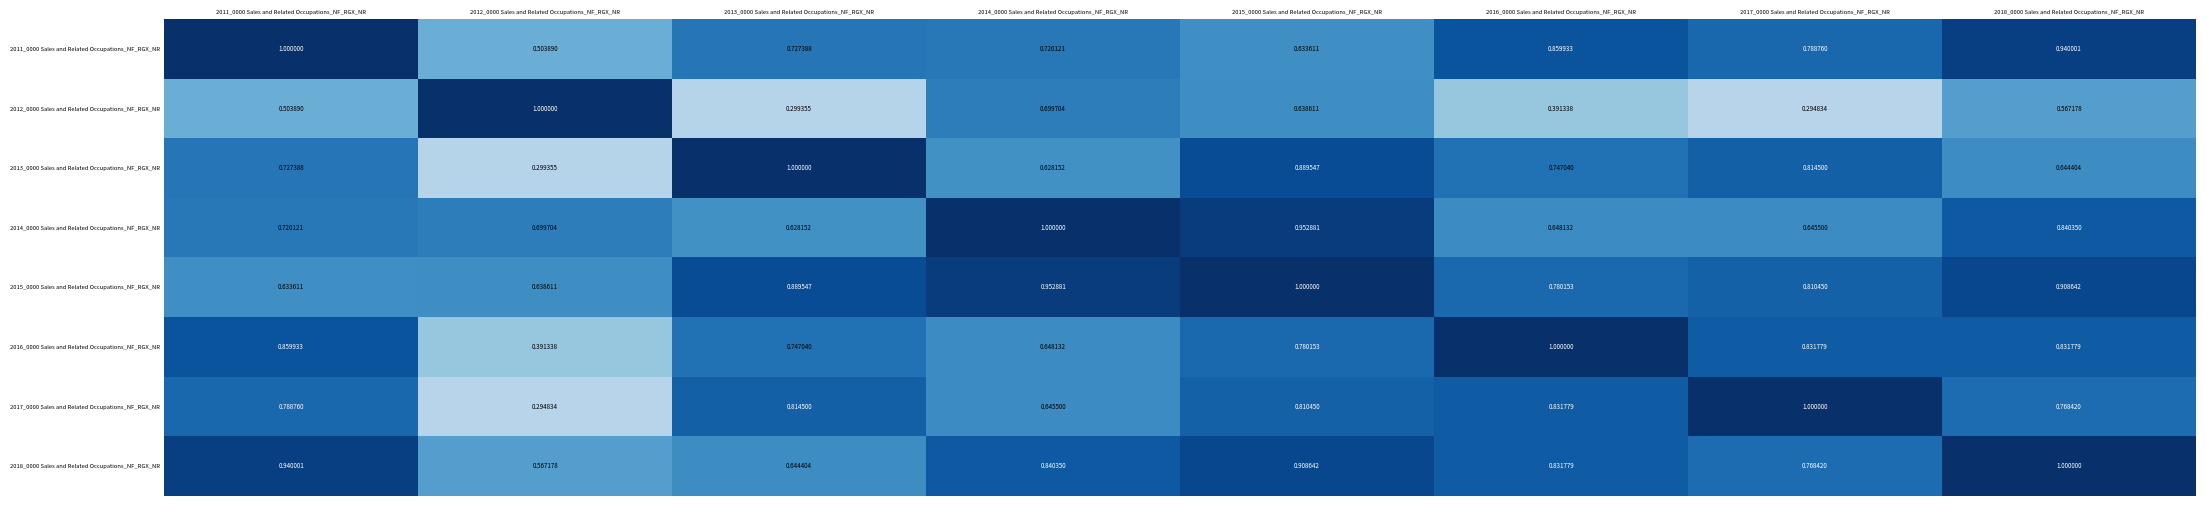

Is the value of 2014_0000 Sales and Related Occupations_NF_RGX_NR at 2013_0000 Sales and Related Occupations_NF_RGX_NR greater than the value of 2017_0000 Sales and Related Occupations_NF_RGX_NR at 2013_0000 Sales and Related Occupations_NF_RGX_NR?

No